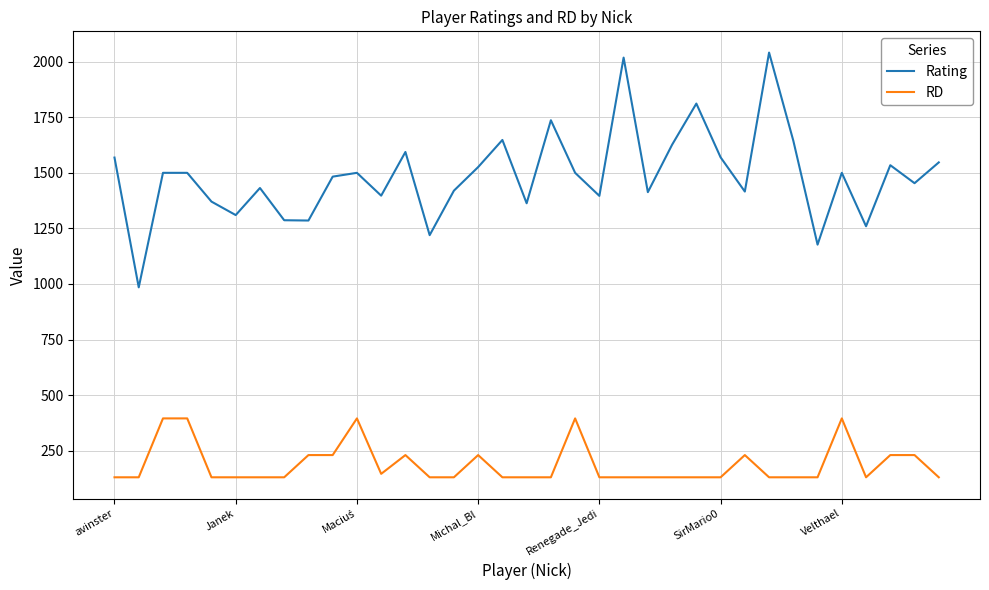

True or false: Rating and RD cross at least once.

False